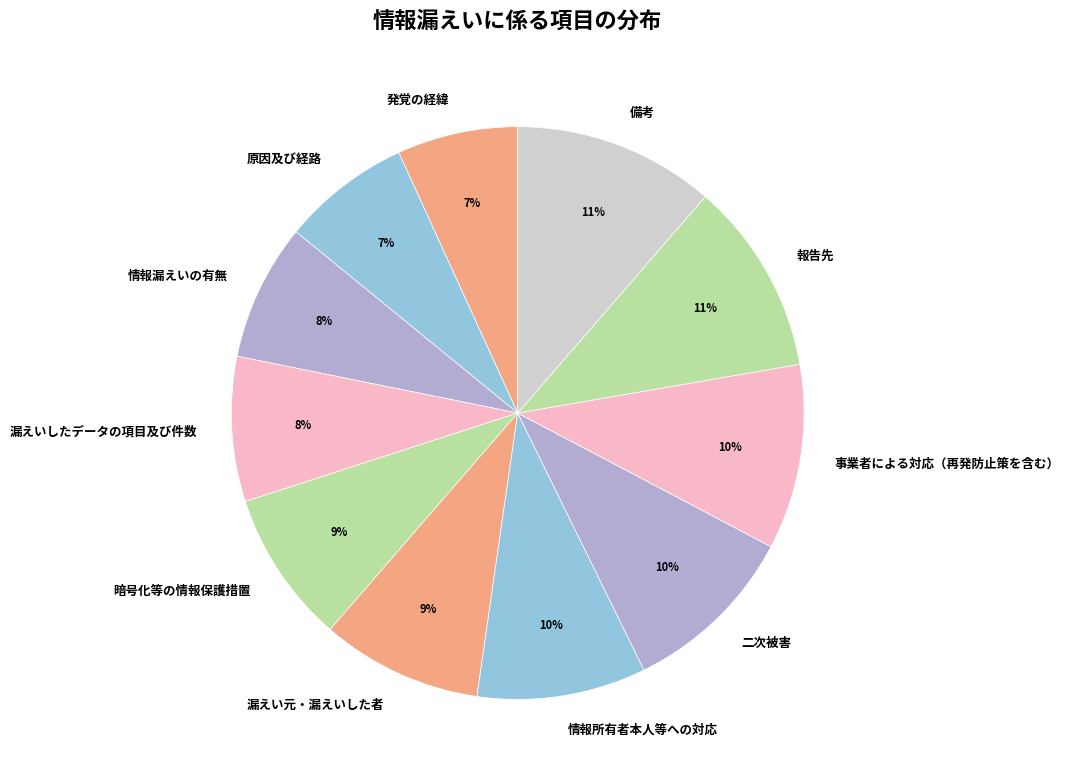

Do 備考 and 発覚の経緯 together represent more than half of the pie?

No